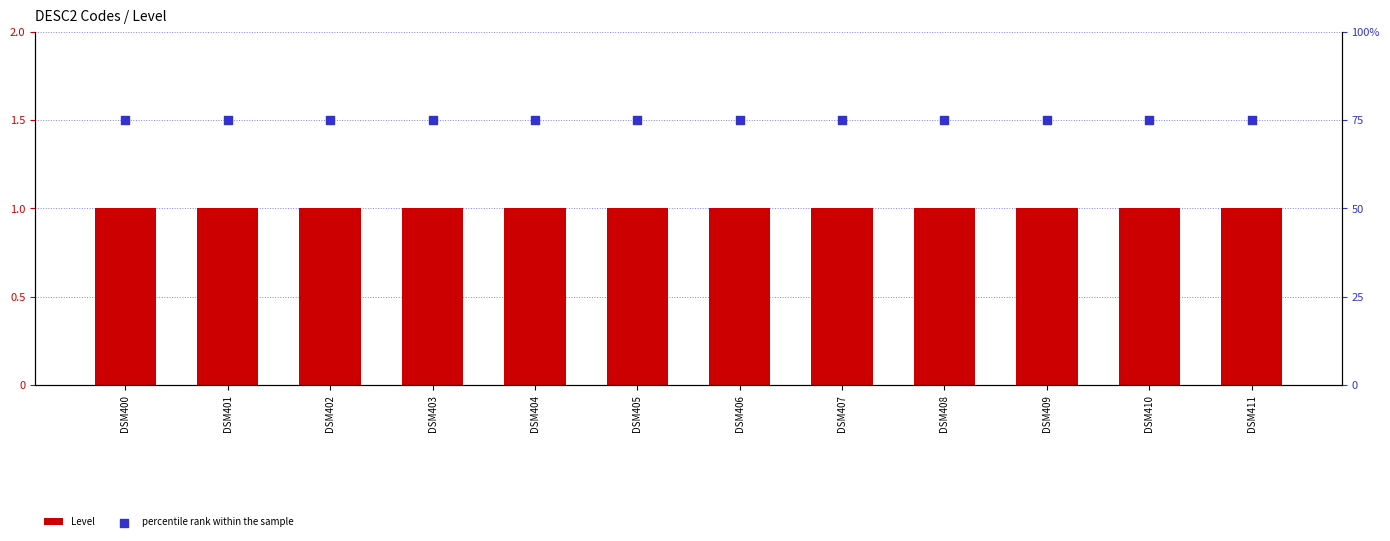

What are all the series names shown in the legend?

Level, percentile rank within the sample